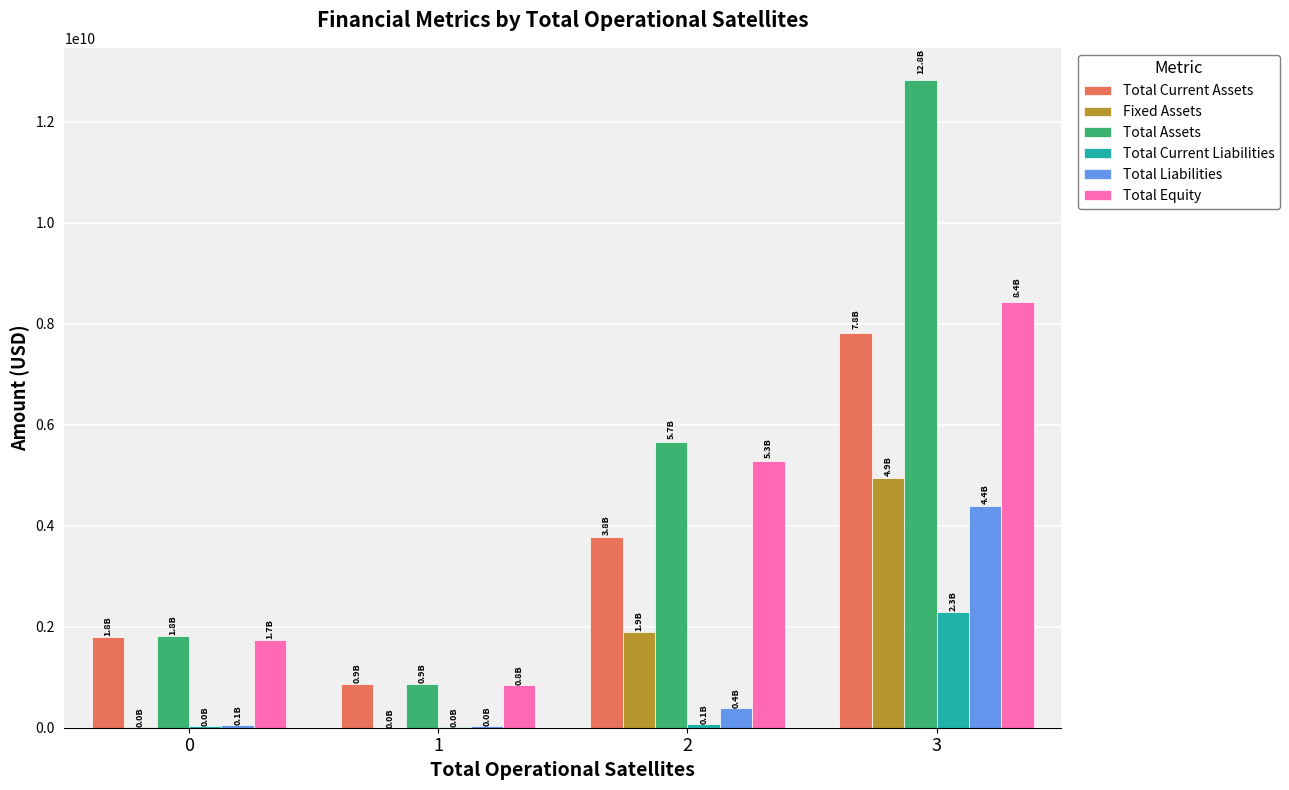

What is the maximum value for Total Equity?

8437904000